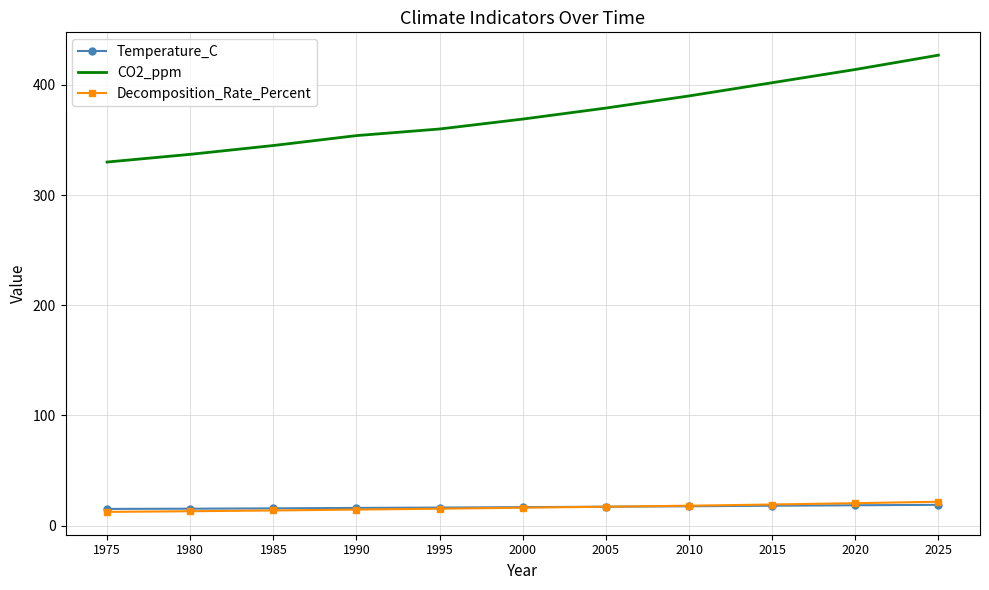

True or false: CO2_ppm has more than 2 interior local peaks.

False